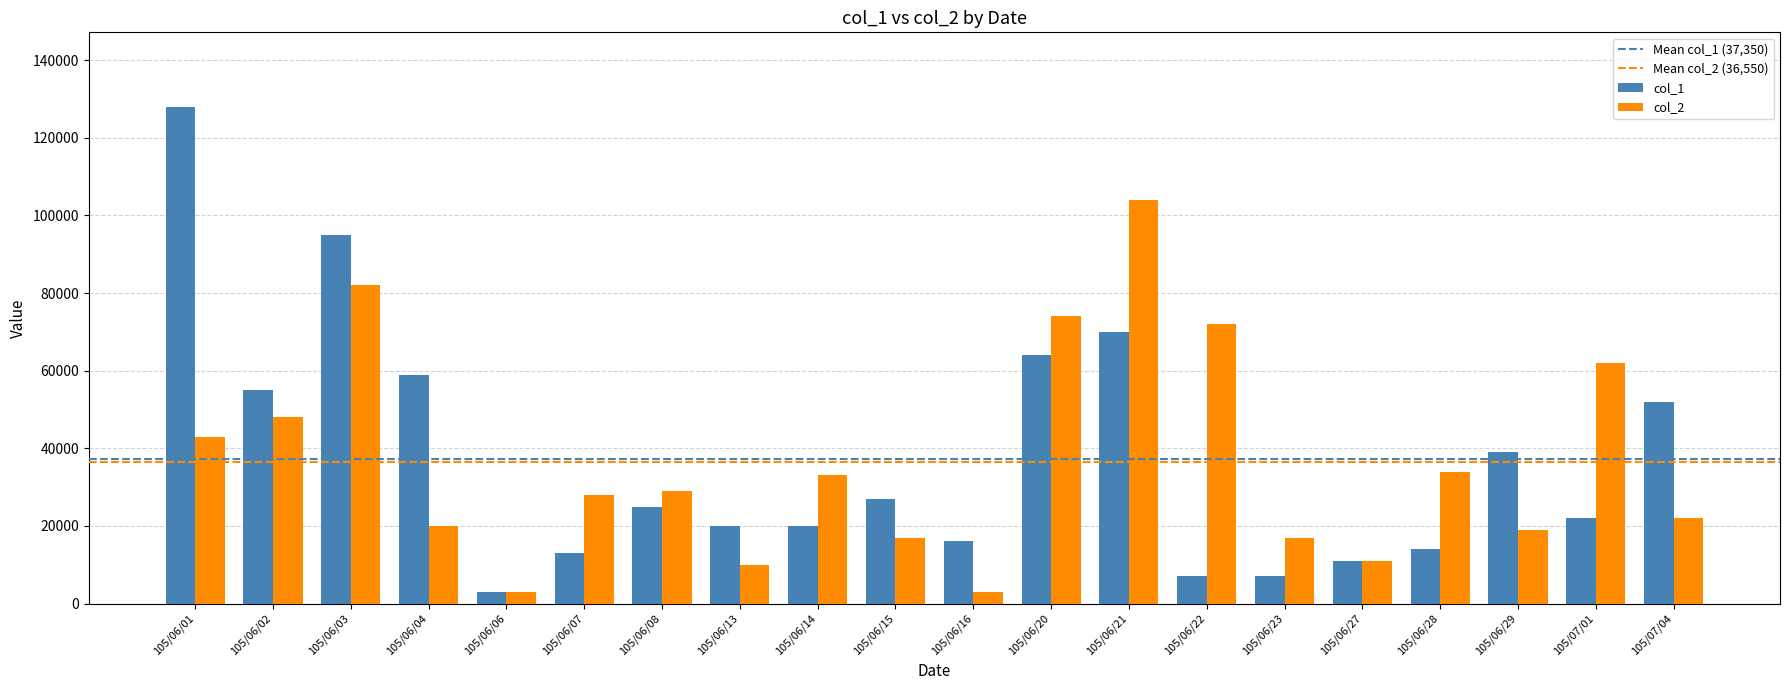

What is the difference between the col_1 values at 105/06/01 and 105/06/15?

101000